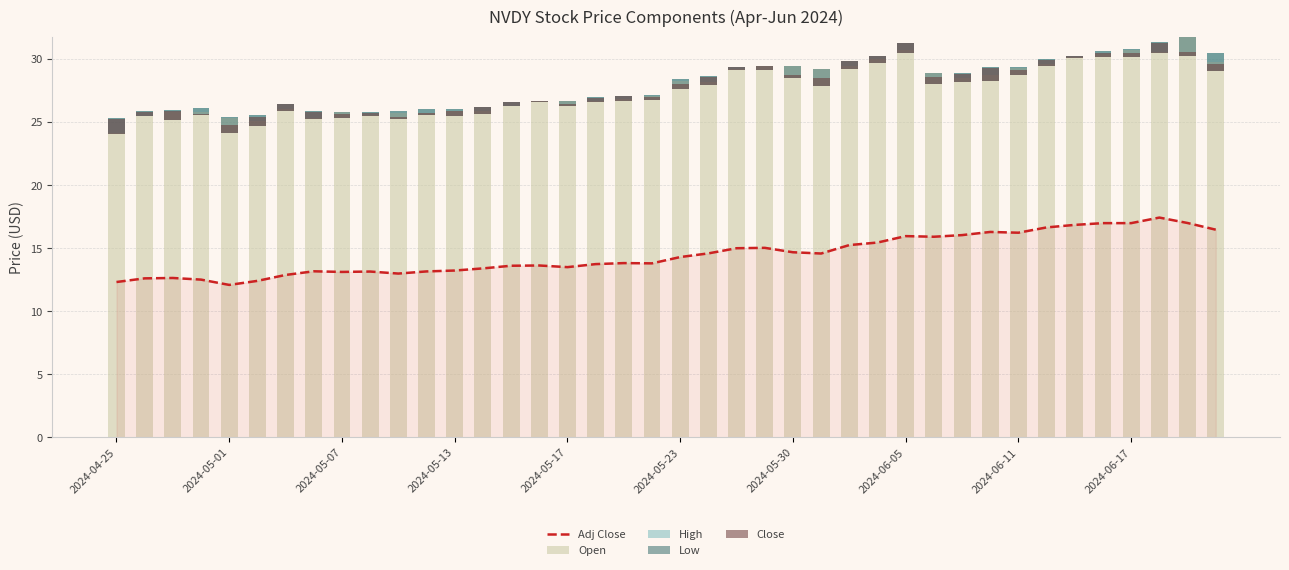

What position from the right is 2024-05-17?

24